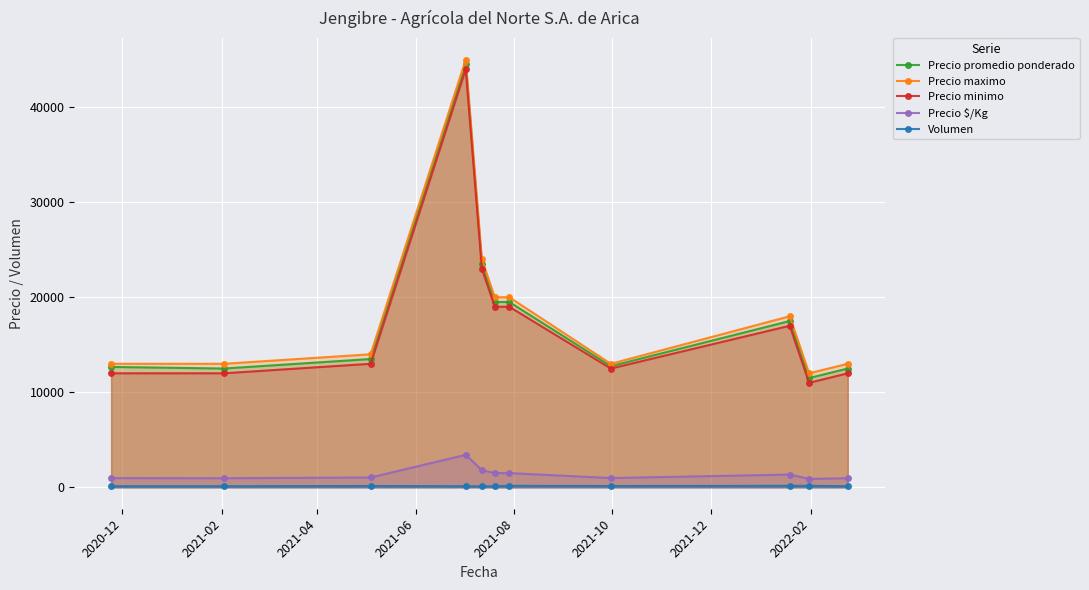

Reading left to right, extract all data points from this chart.

Precio promedio ponderado: 12667	12500	13500	44500	23500	19500	19500	12750	17500	11500	12500
Precio maximo: 13000	13000	14000	45000	24000	20000	20000	13000	18000	12000	13000
Precio minimo: 12000	12000	13000	44000	23000	19000	19000	12500	17000	11000	12000
Precio $/Kg: 974	962	1038	3423	1808	1500	1500	981	1346	885	962
Volumen: 120	120	140	120	100	120	160	140	160	160	120